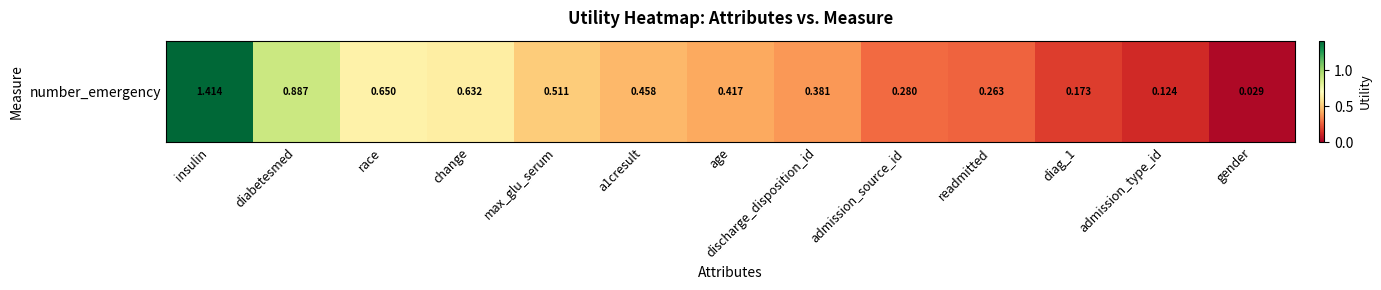

Count the number of data series in this chart.

1